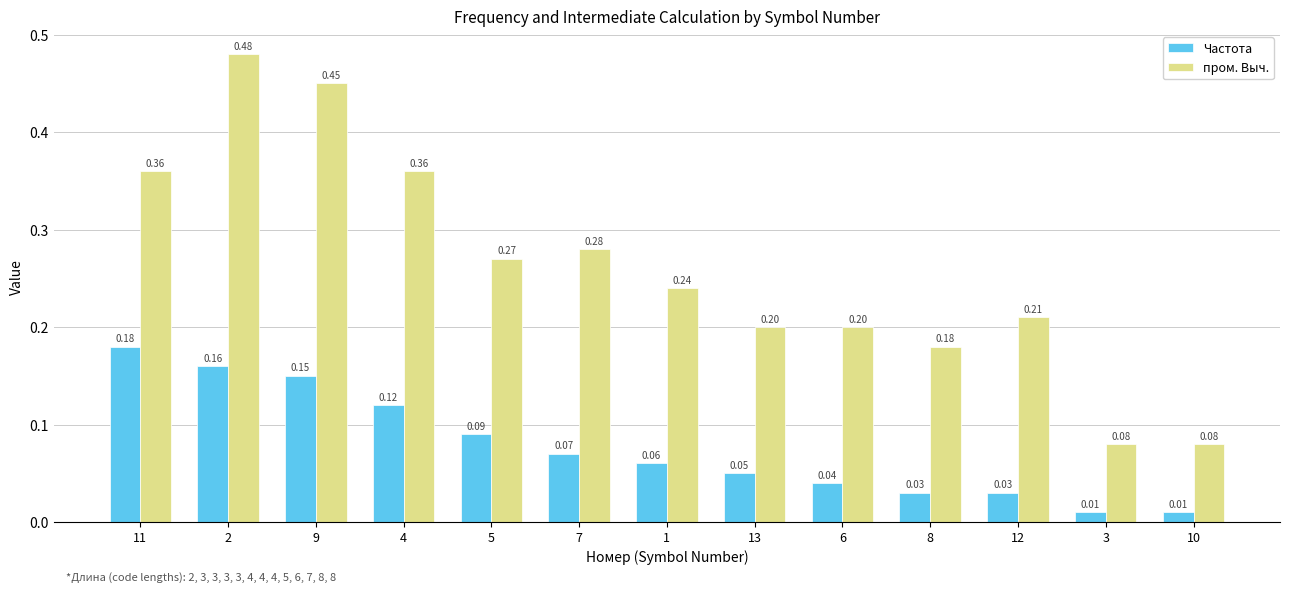

What is the label of the 10th bar from the right?

4